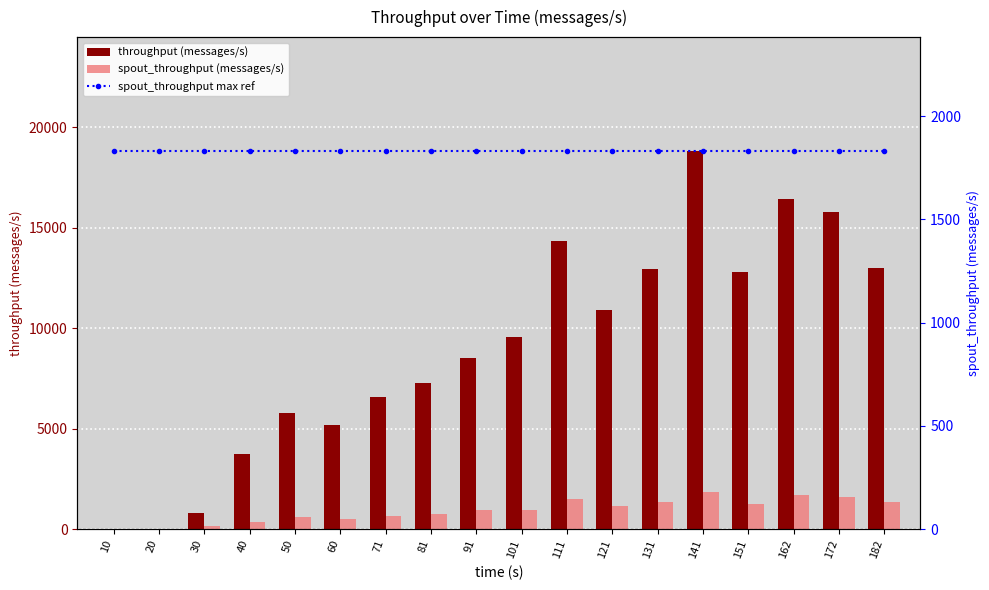

Reading left to right, transcribe all the data shown in this chart.

throughput (messages/s): 10=0	20=0	30=783	40=3750	50=5791	60=5166	71=6583	81=7250	91=8519	101=9551	111=14334	121=10927	131=12953	141=18830	151=12802	162=16440	172=15767	182=12989
spout_throughput (messages/s): 10=0	20=0	30=141	40=372	50=592	60=505	71=642	81=781	91=947	101=976	111=1509	121=1136	131=1350	141=1833	151=1273	162=1703	172=1613	182=1358
spout_throughput max ref: 10=1833	20=1833	30=1833	40=1833	50=1833	60=1833	71=1833	81=1833	91=1833	101=1833	111=1833	121=1833	131=1833	141=1833	151=1833	162=1833	172=1833	182=1833